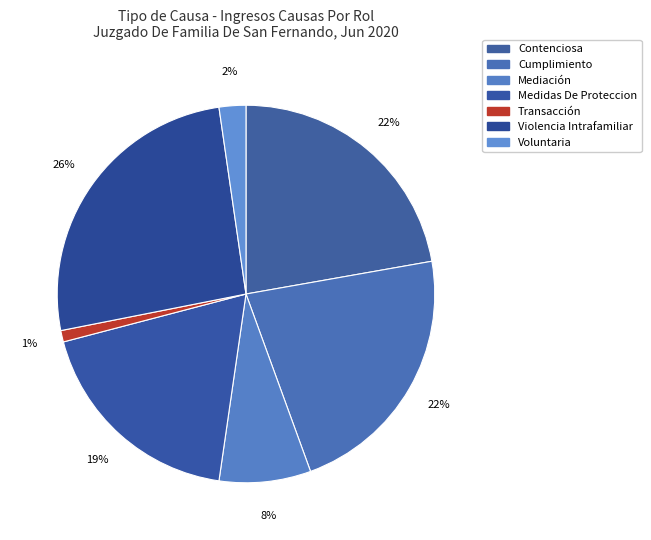

Which category has the smallest portion of the pie?

Transacción